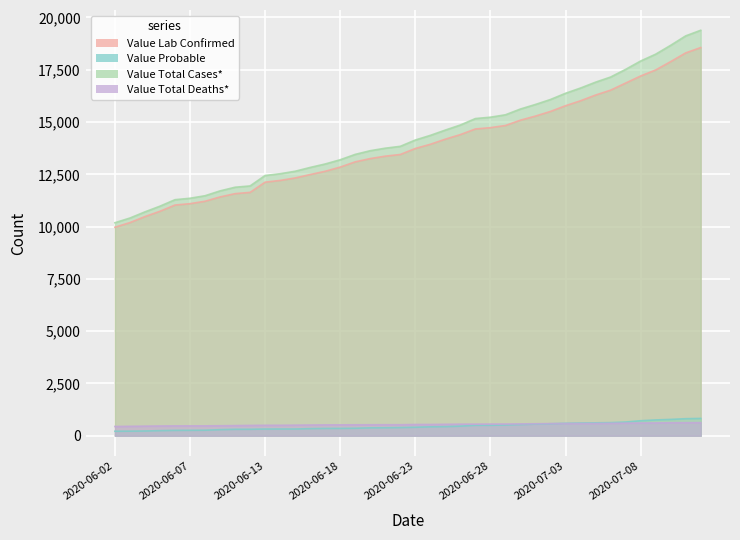

Does the chart display data point markers on the line(s)?

No